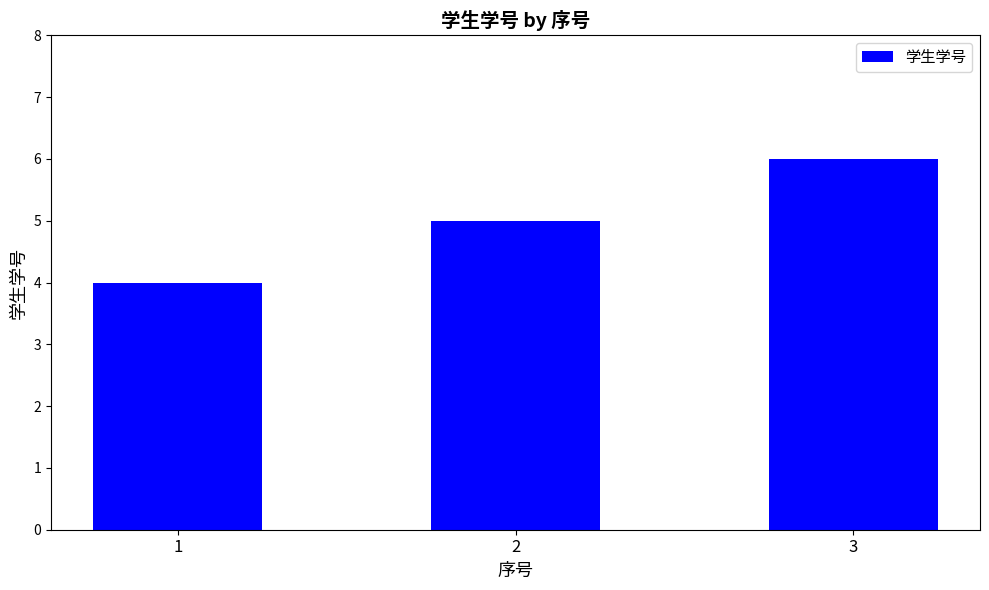

What is the greatest value displayed?

6